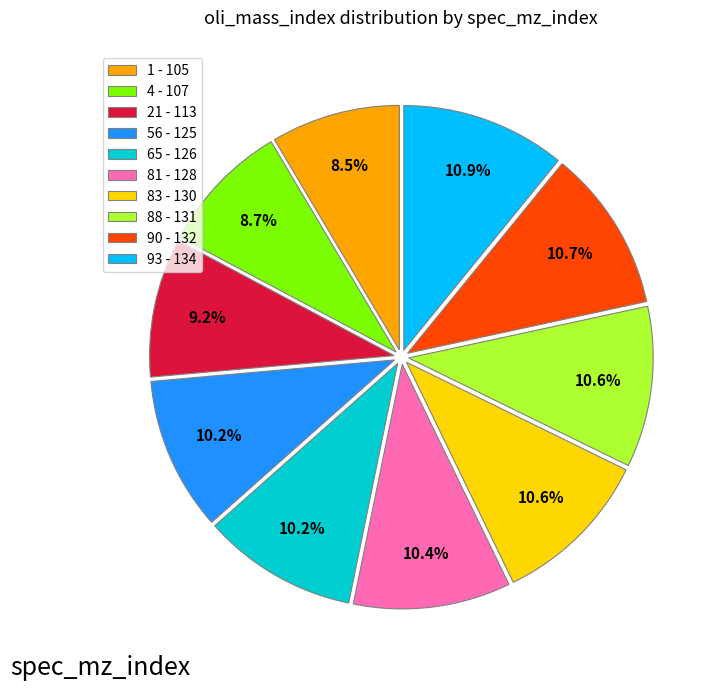

Is 21 - 113 the majority of the pie?

No